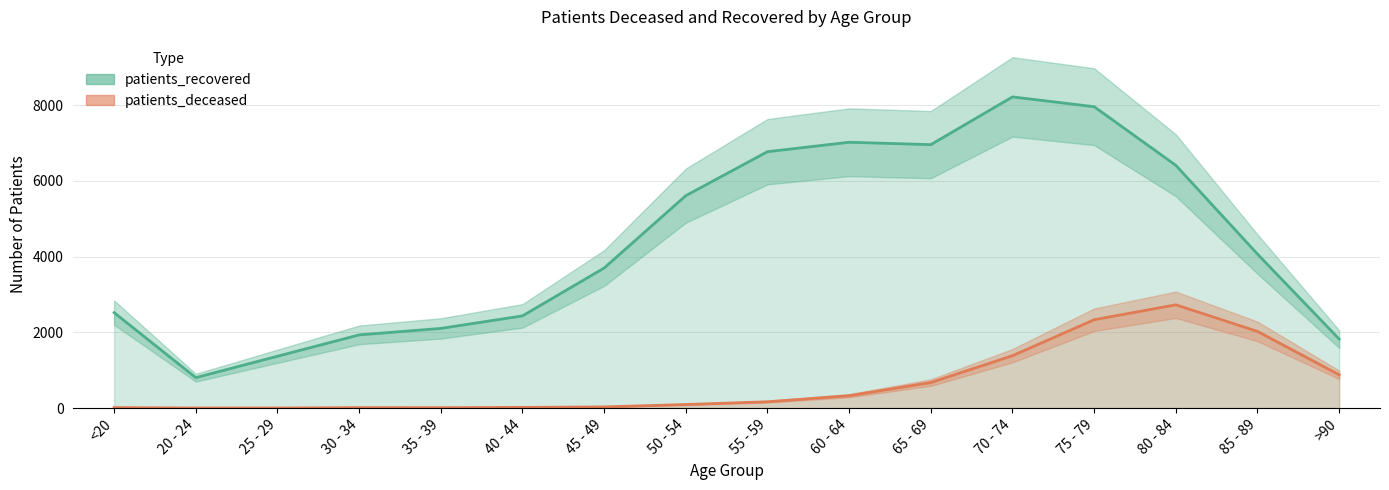

Which series changed the most between 25 - 29 and 40 - 44?

patients_recovered